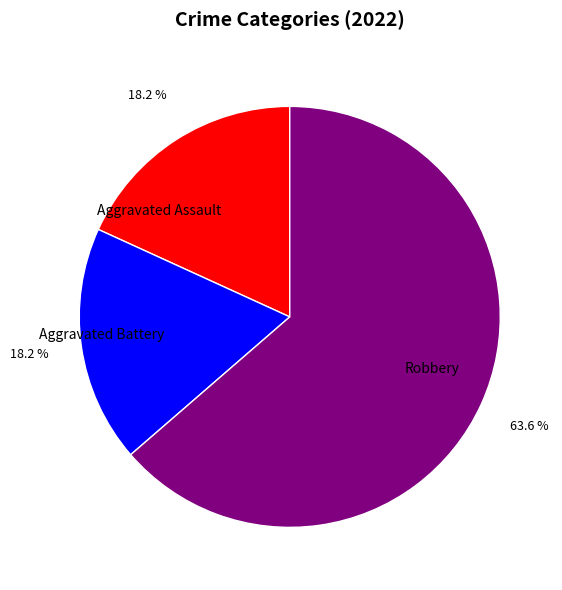

What is the largest slice in the pie chart?

Robbery